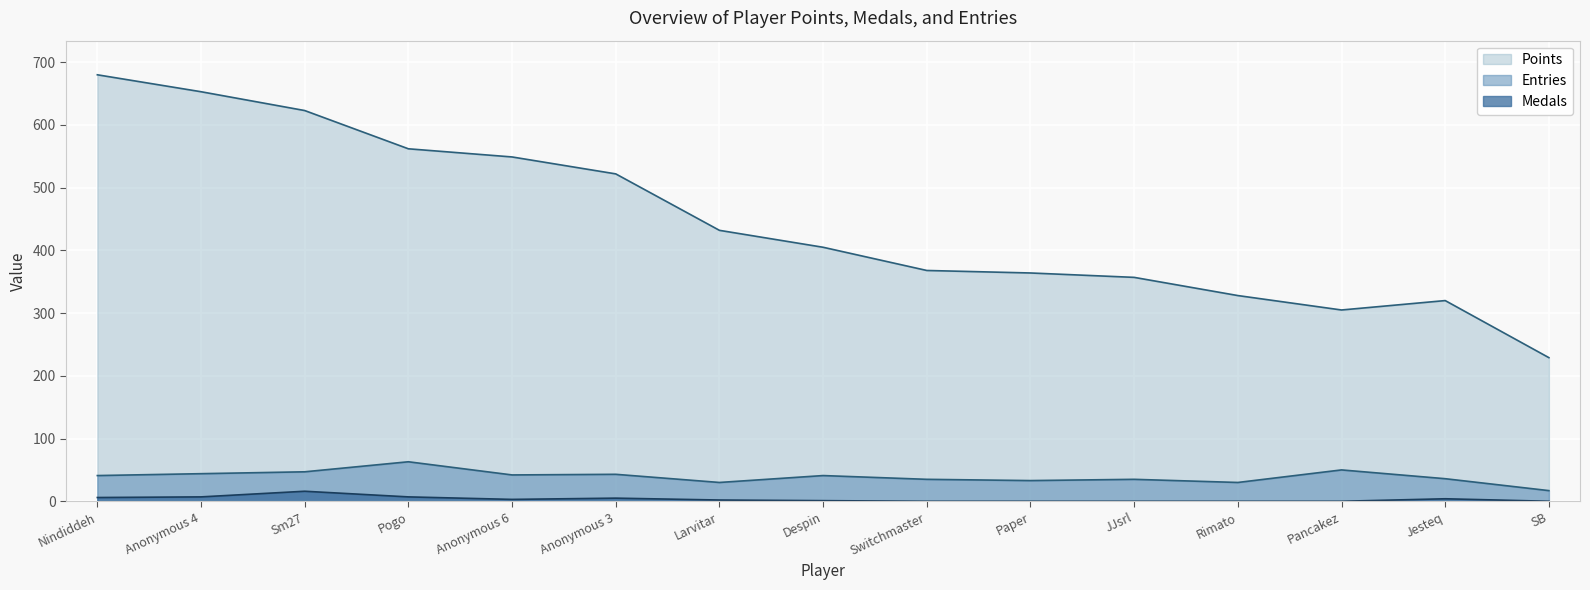

List the labels in order of Entries value, smallest first.

SB, Larvitar, Rimato, Paper, Switchmaster, JJsrl, Jesteq, Nindiddeh, Despin, Anonymous 6, Anonymous 3, Anonymous 4, Sm27, Pancakez, Pogo